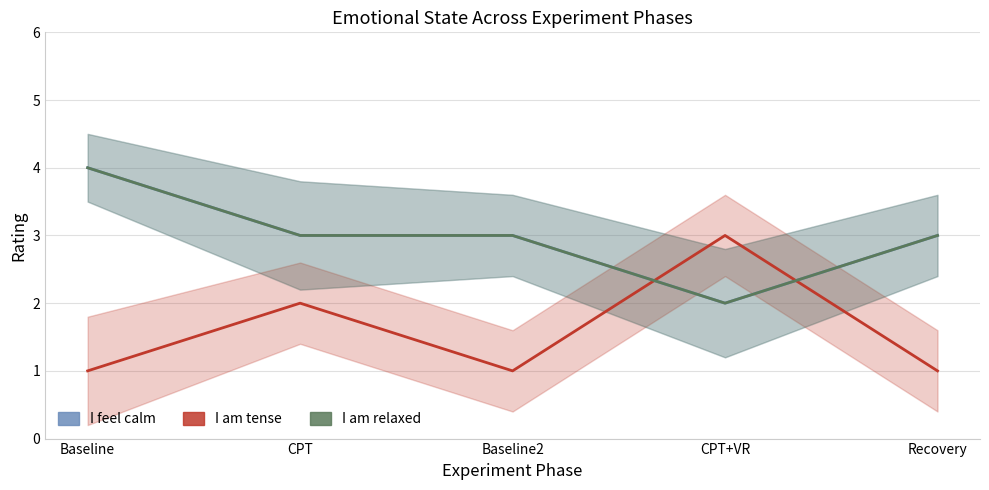

What is the label of the 3rd point from the right?

Baseline2